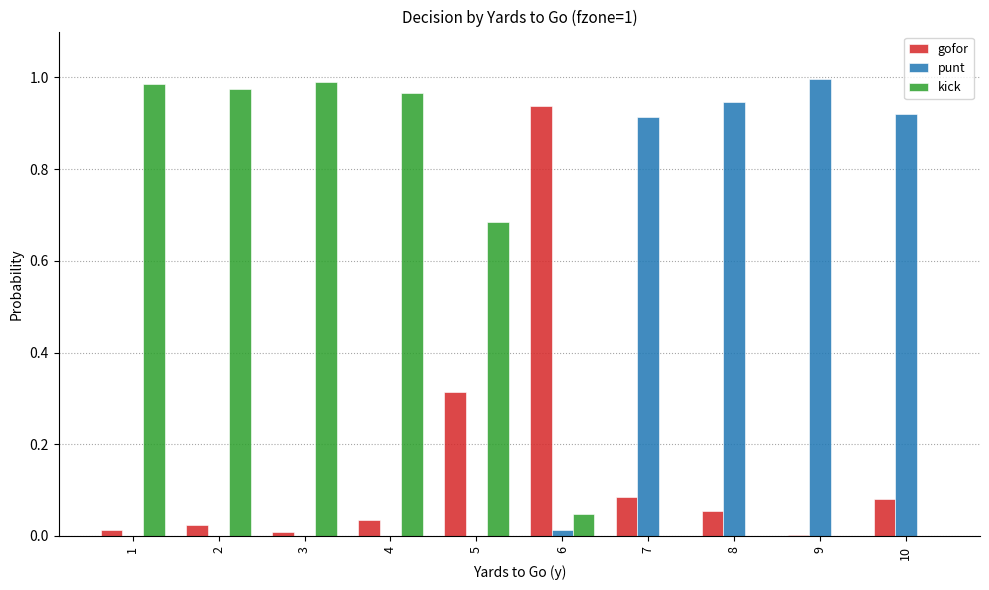

The value of kick at 2 is 1.0. True or false?

True